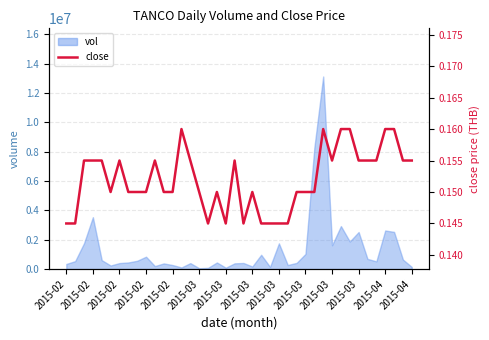

The chart shows a value of 0.2 at 16. True or false?

False